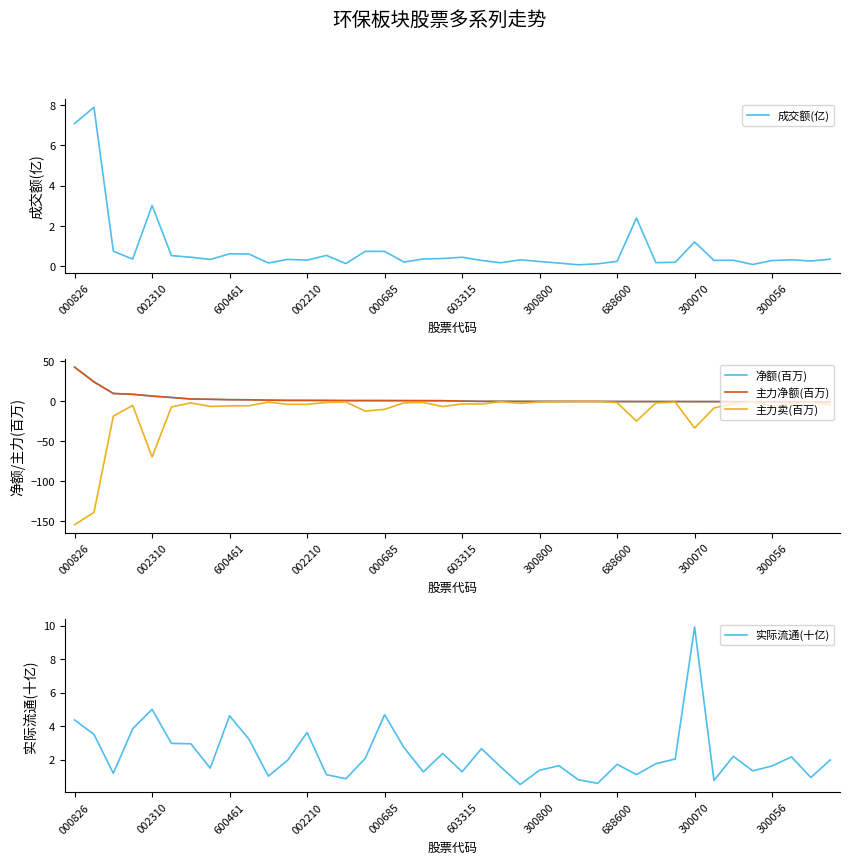

True or false: 成交额(亿) has a value of 0.3 at 300056.

True